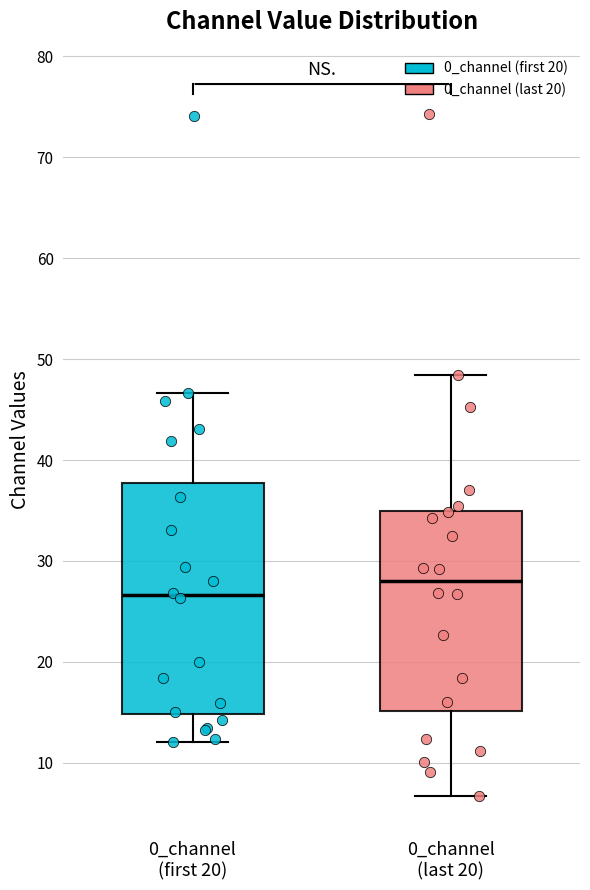

Reading left to right, read every box against the y-axis: the position of its median line, the range the box covers, and the ends of its whiskers. The values are not printed on the chart, so give them approximately, as read against the axis.

0_channel (first 20): median 27, box 15 to 38, whiskers 12 to 47
0_channel (last 20): median 28, box 15 to 35, whiskers 7 to 48